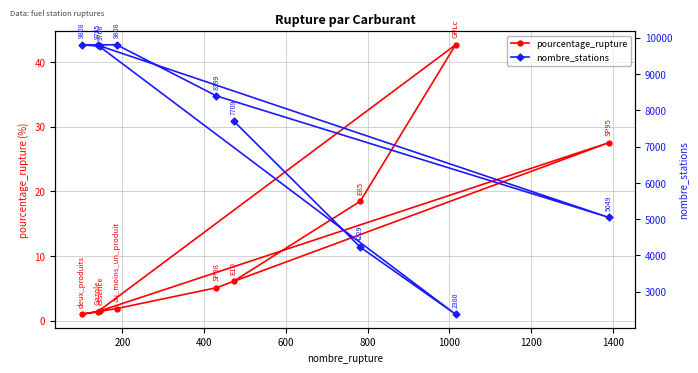

List the series in order of their overall mean, highest first.

nombre_stations, pourcentage_rupture